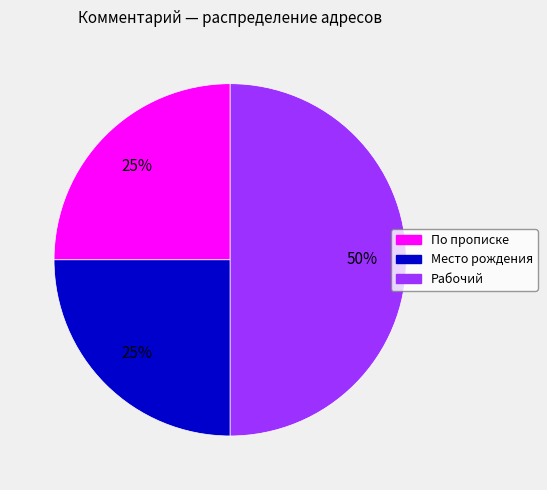

Approximately how many times larger is the value at Рабочий compared to По прописке?

2.0